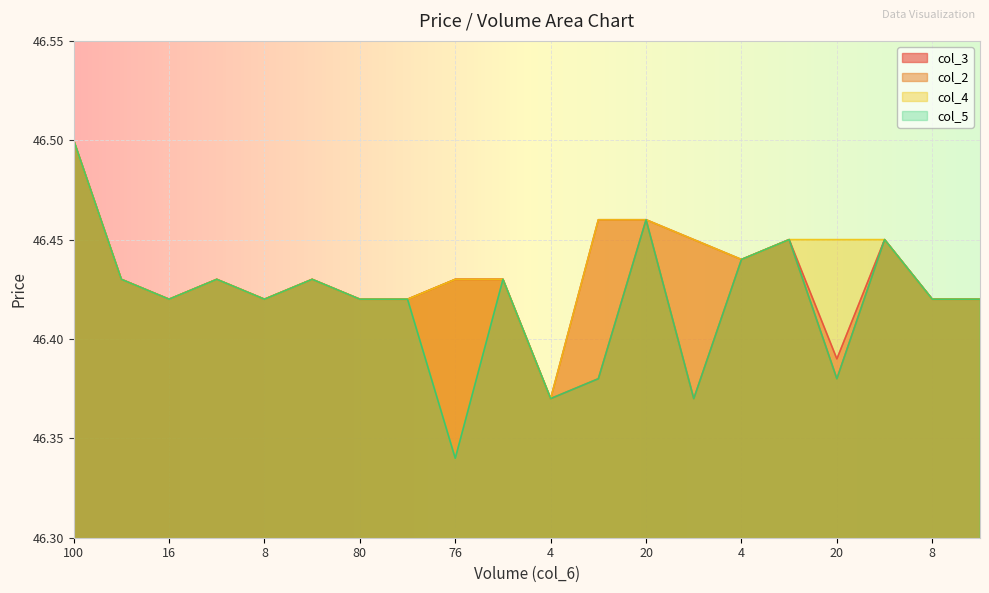

True or false: col_4 has more than 0 interior local peaks.

True